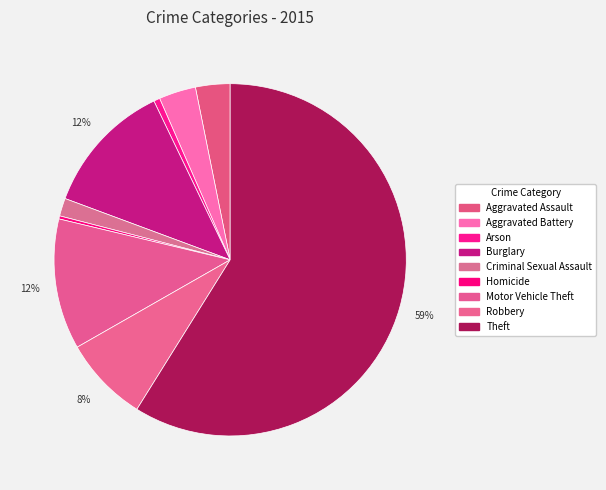

How many segments does this pie chart have?

9